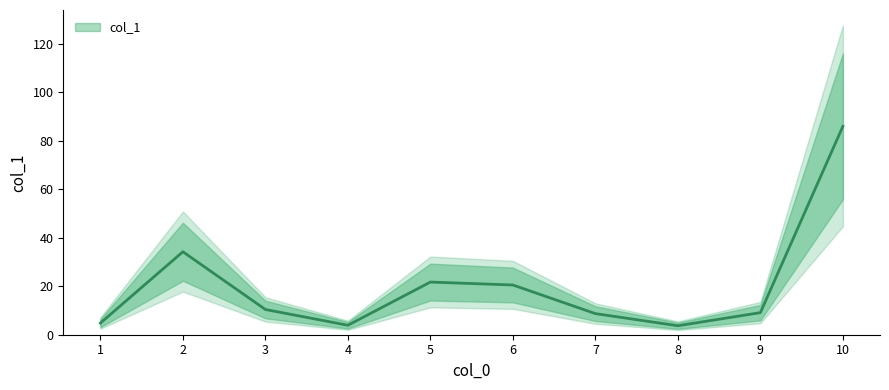

What is the difference between the maximum and minimum values?

82.2